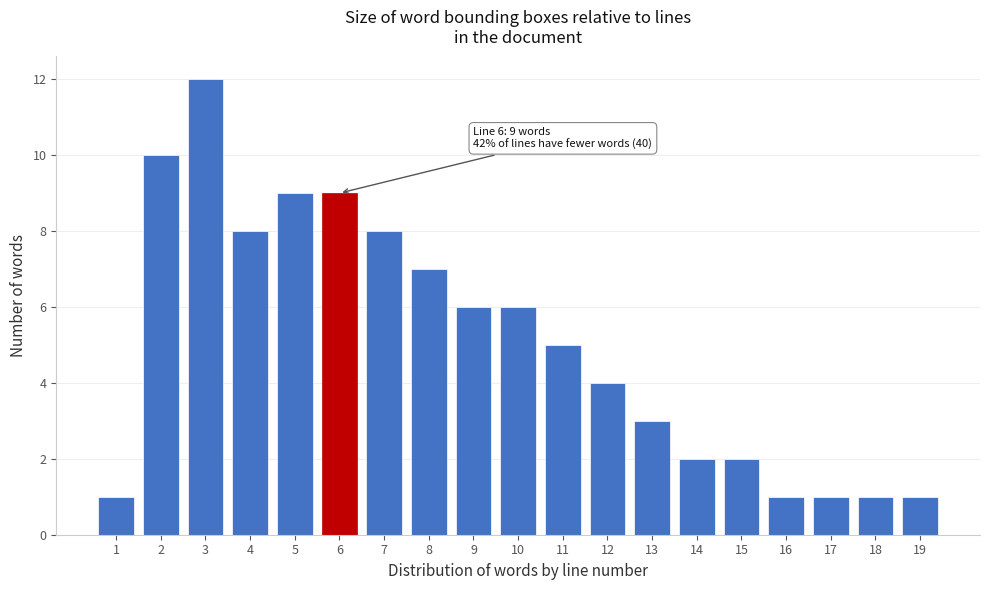

Reading left to right, what are all the values shown in this chart?

1	10	12	8	9	9	8	7	6	6	5	4	3	2	2	1	1	1	1